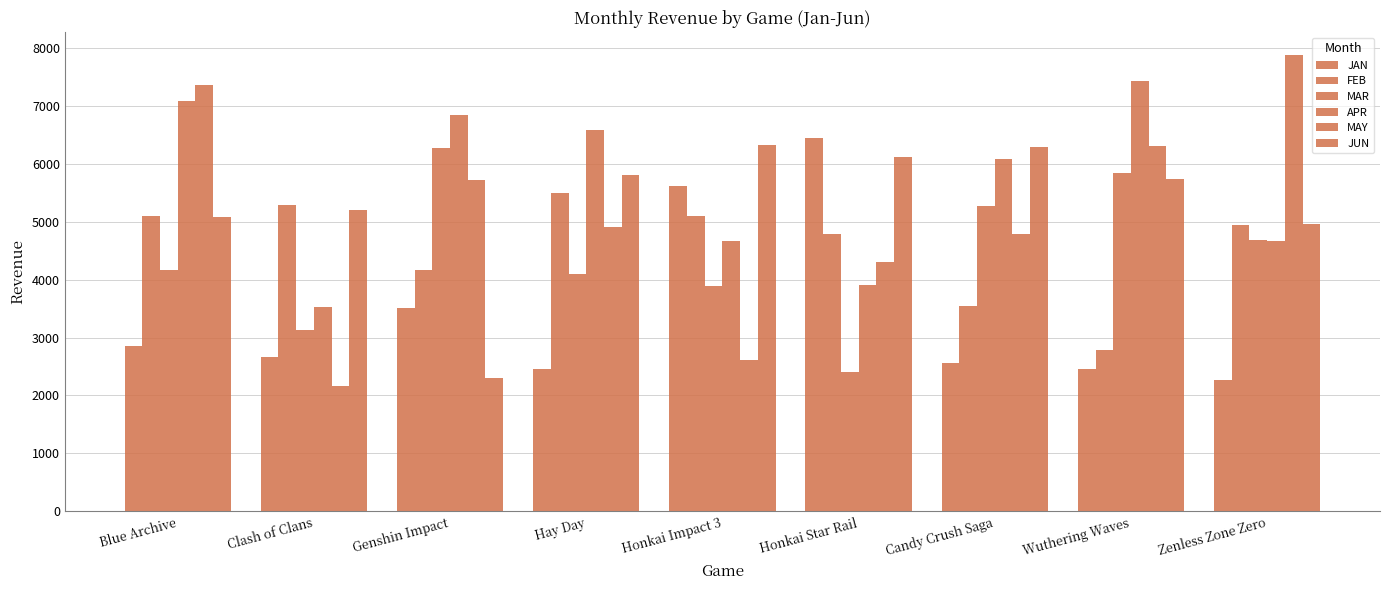

How many categories are shown in the chart?

9